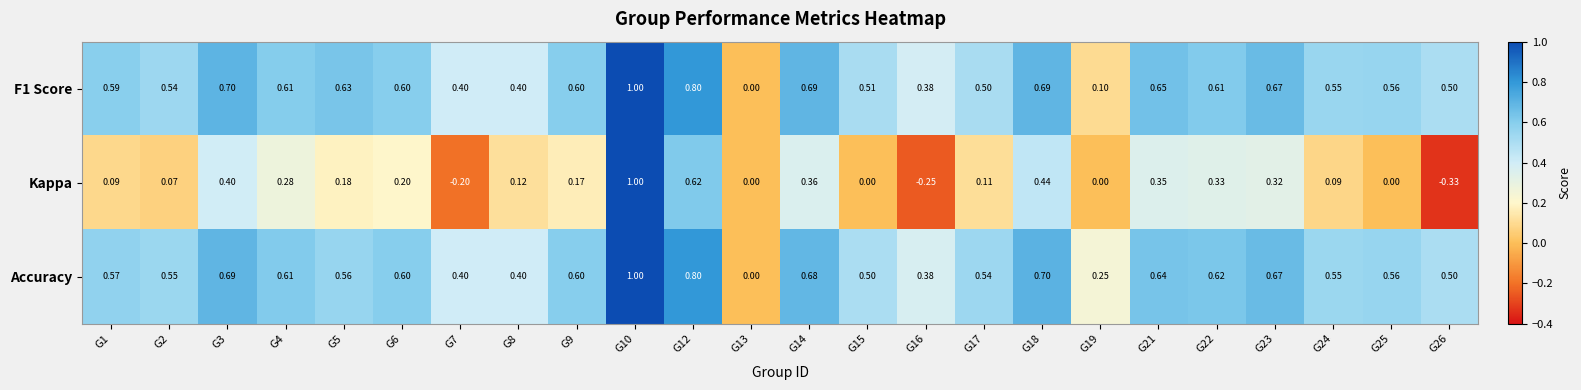

Which series changed the most between G4 and G15?

Kappa